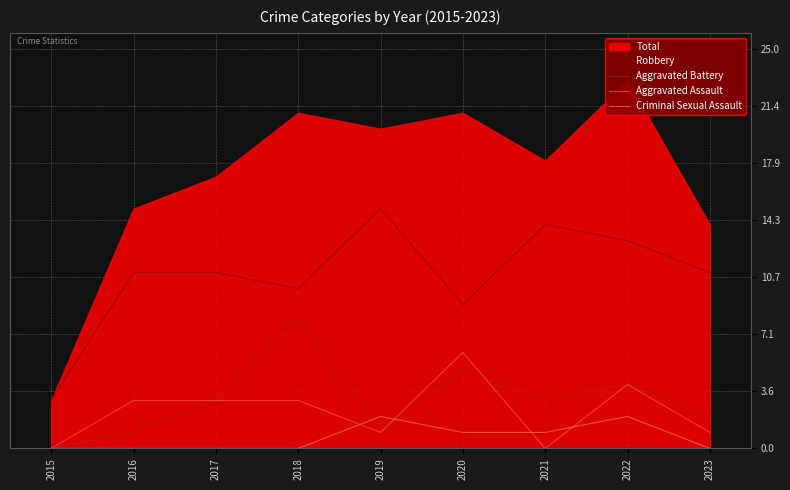

Reading left to right, extract all data points from this chart.

Robbery: 3	11	11	10	15	9	14	13	11
Aggravated Battery: 0	1	3	8	1	5	3	4	2
Aggravated Assault: 0	3	3	3	1	6	0	4	1
Criminal Sexual Assault: 0	0	0	0	2	1	1	2	0